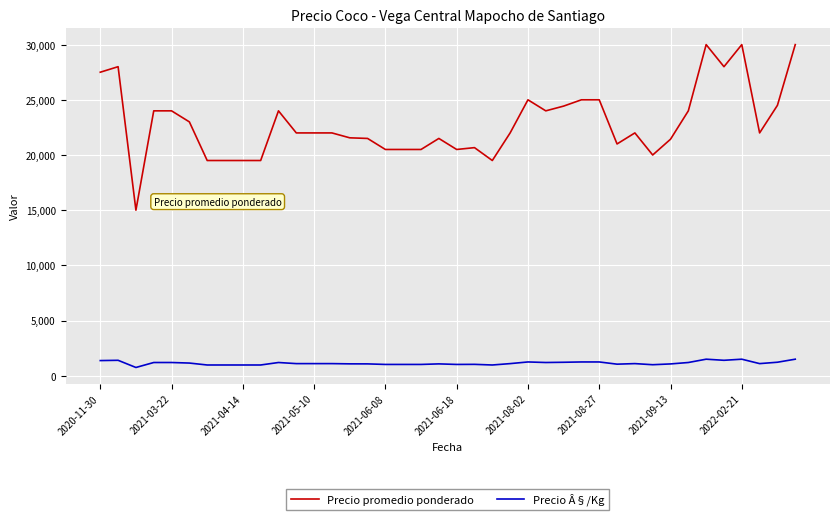

What is the average value of the Precio Â§/Kg series?

1143